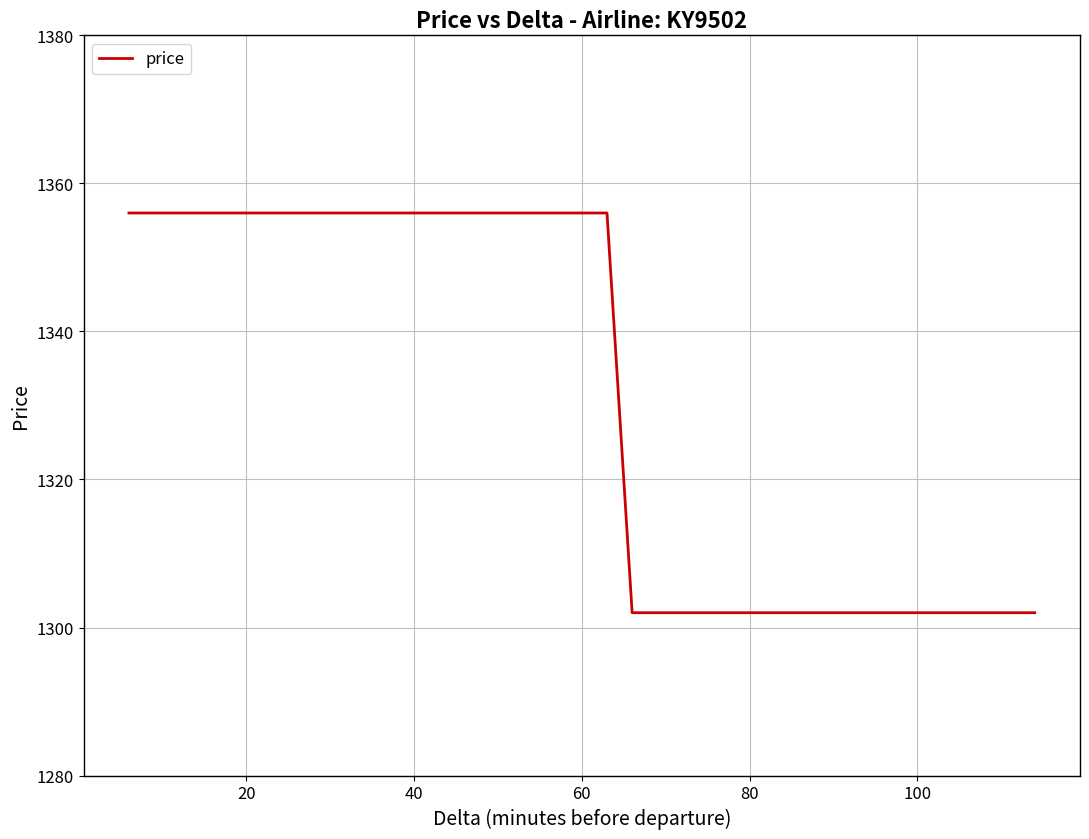

What is the difference between the maximum and minimum values?

54